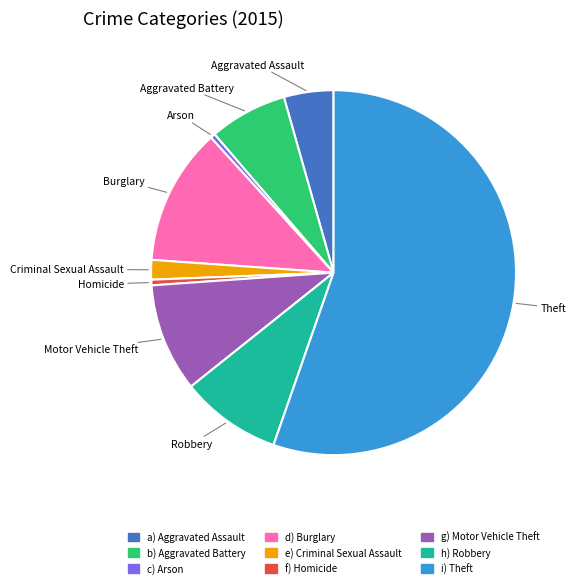

Is there any slice that represents more than half of the pie?

Yes